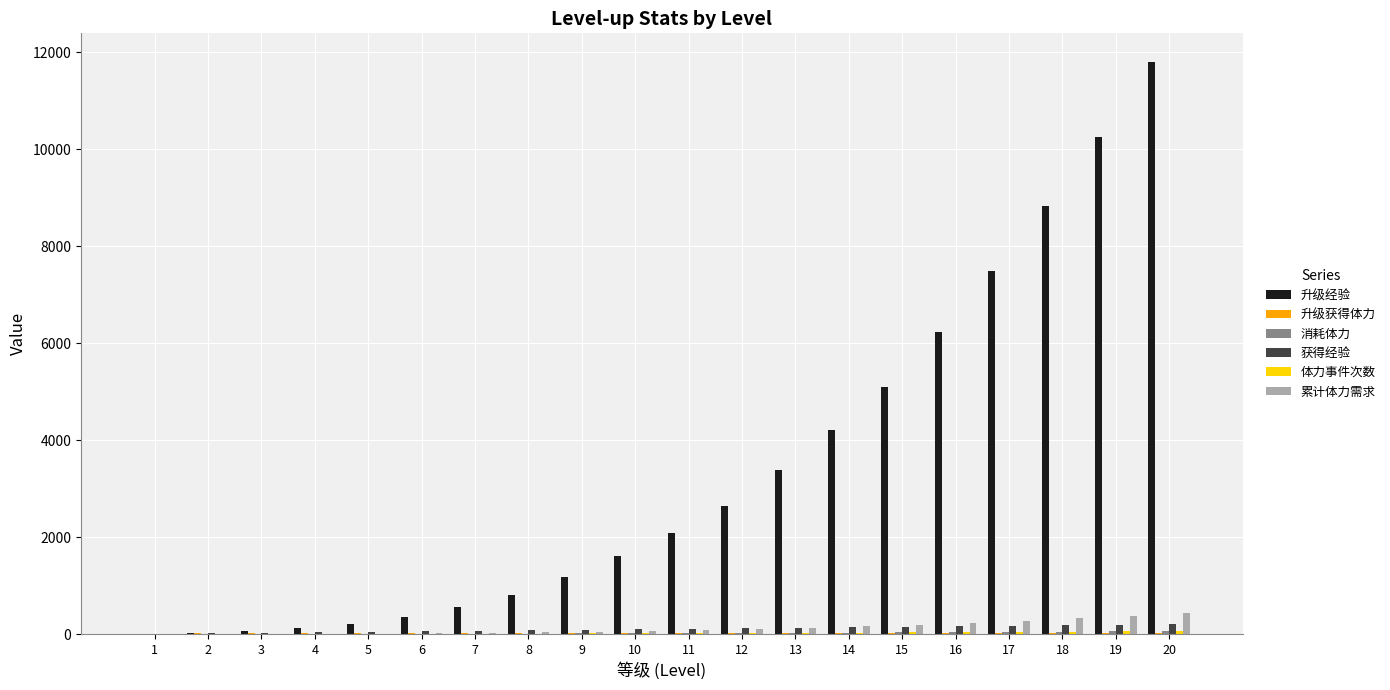

What is the sum of all 获得经验 values?

2100